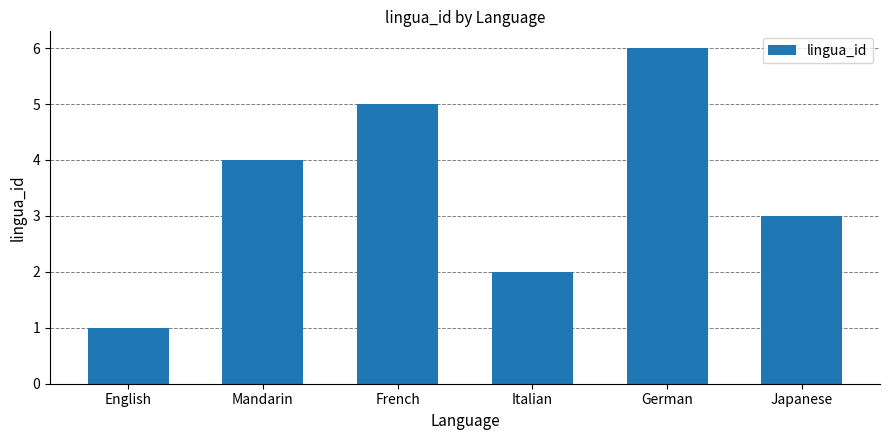

Which has a higher value, French or English?

French